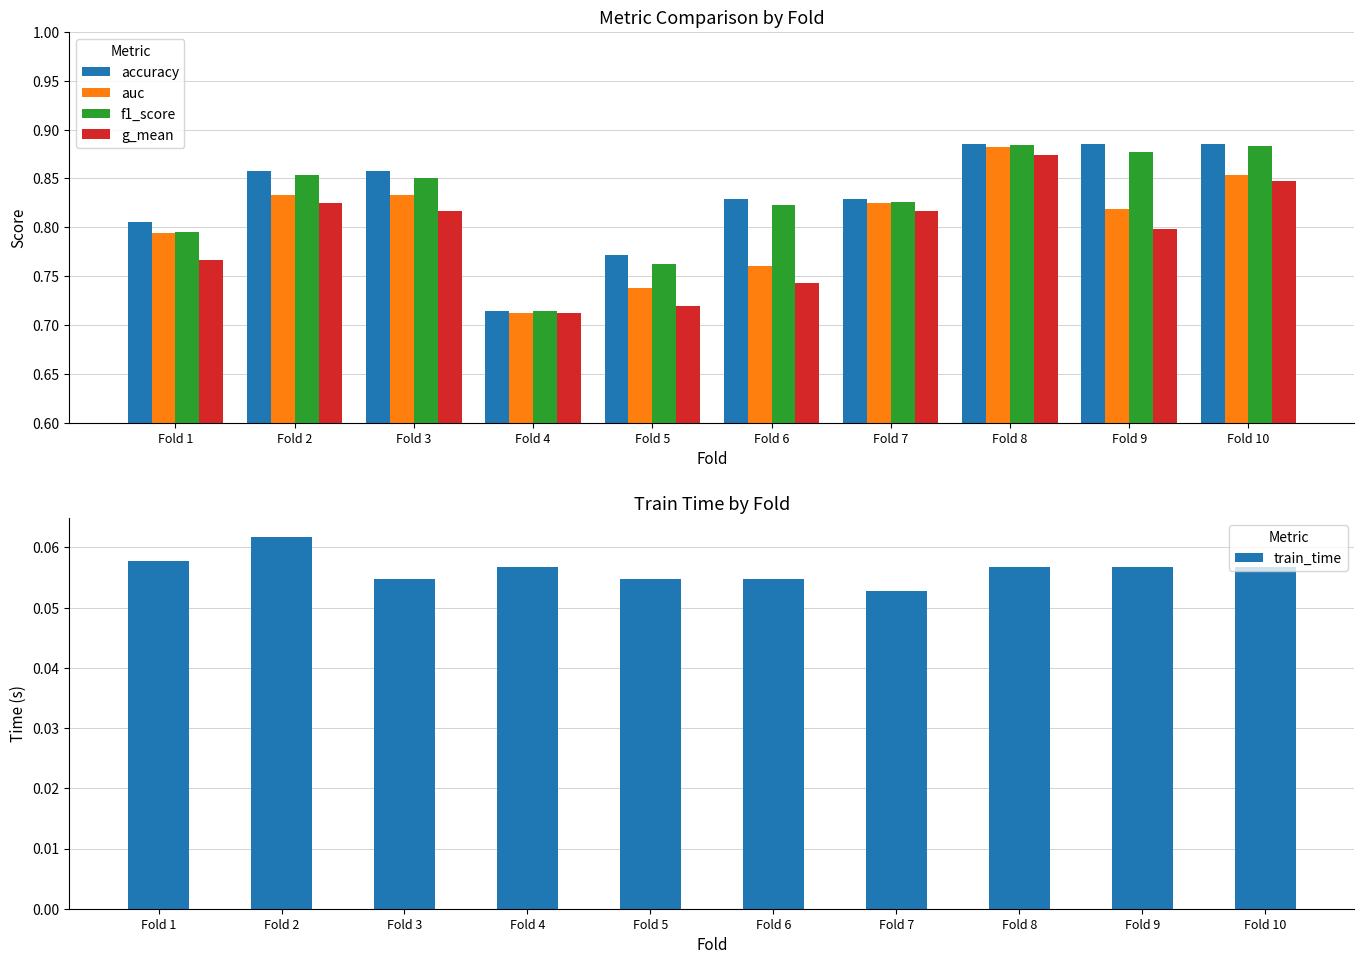

What is the approximate value of f1_score at Fold 8?

0.9